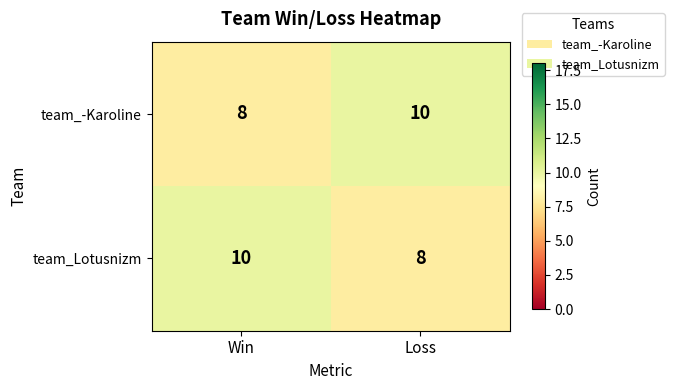

The team_-Karoline series shows 8 at Win. True or false?

True